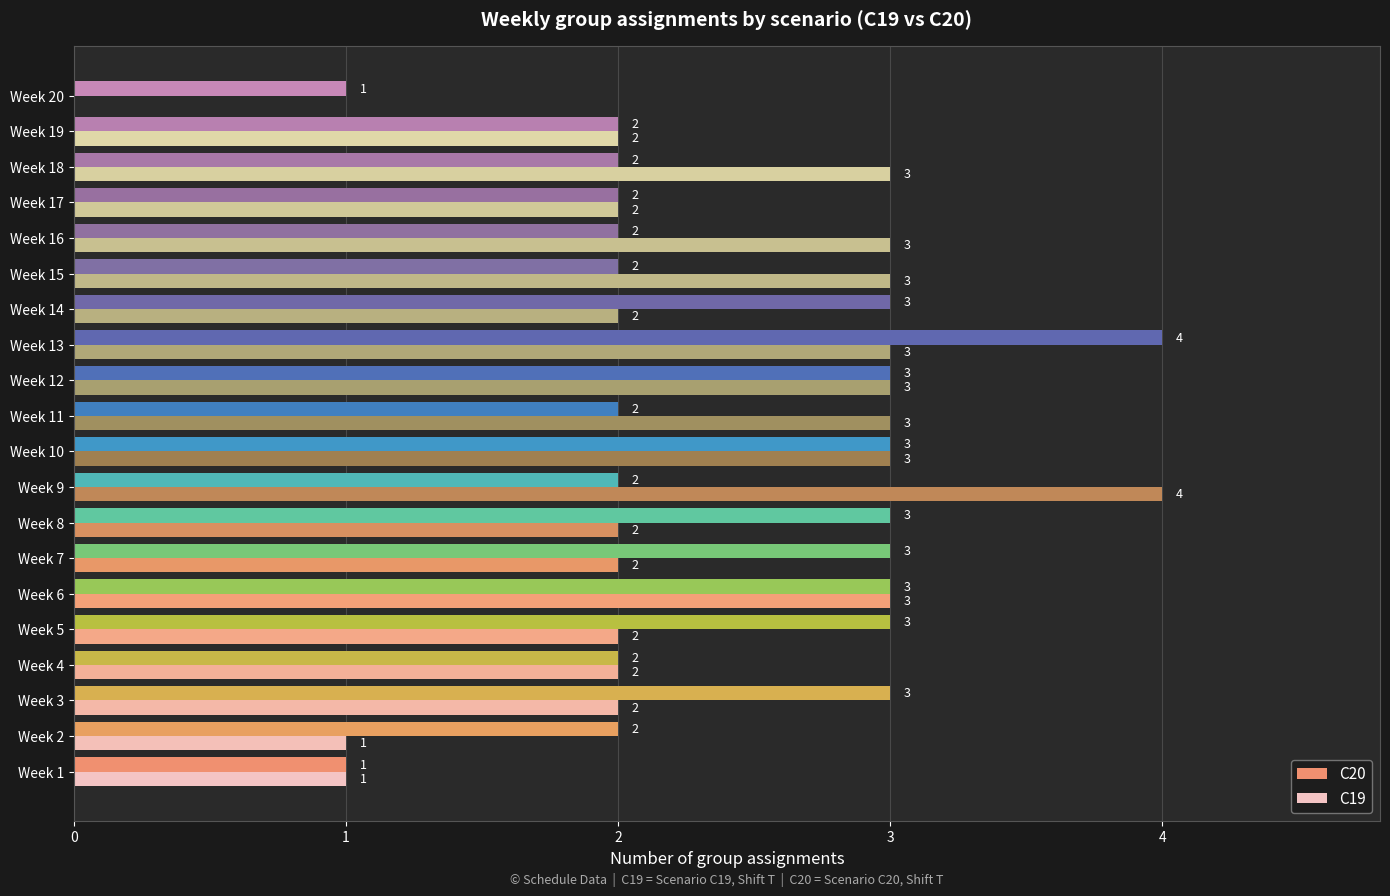

What is the sum of the C19 values at Week 10 and Week 4?

5